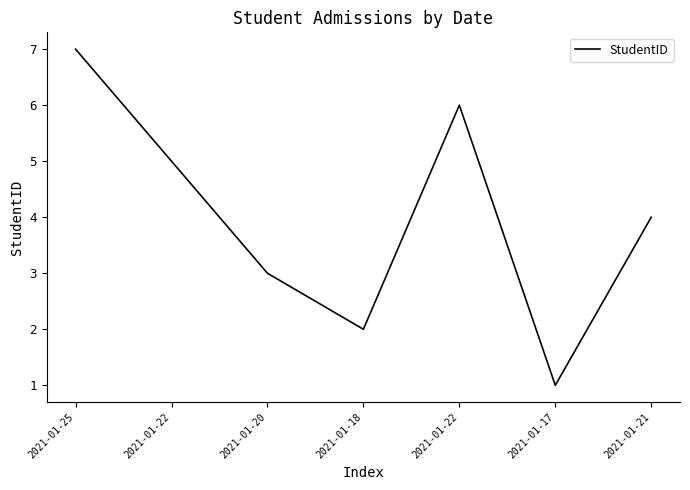

Which label corresponds to the largest value in the chart?

2021-01-25